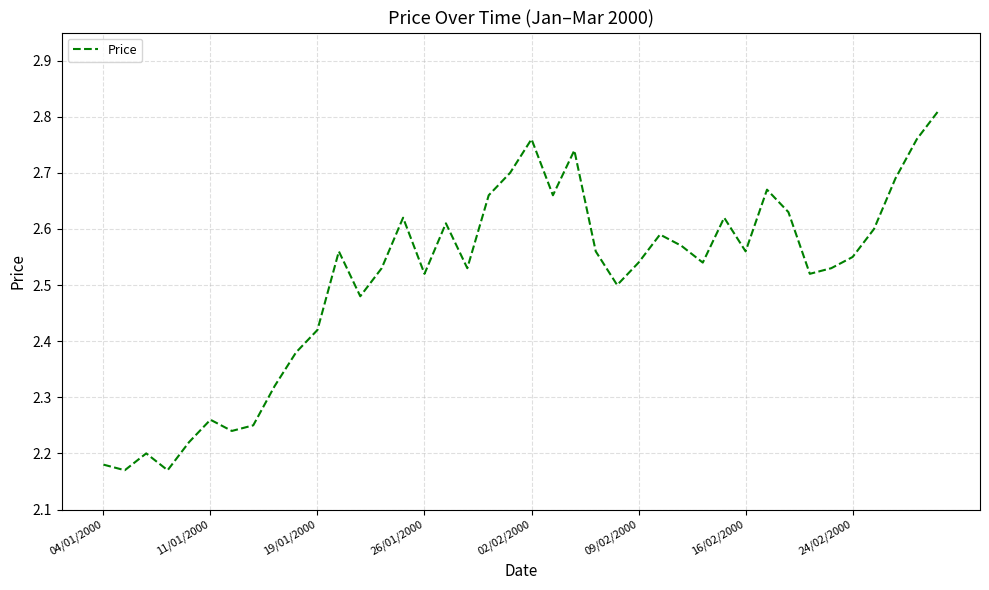

What is the difference between the maximum and minimum values?

0.6